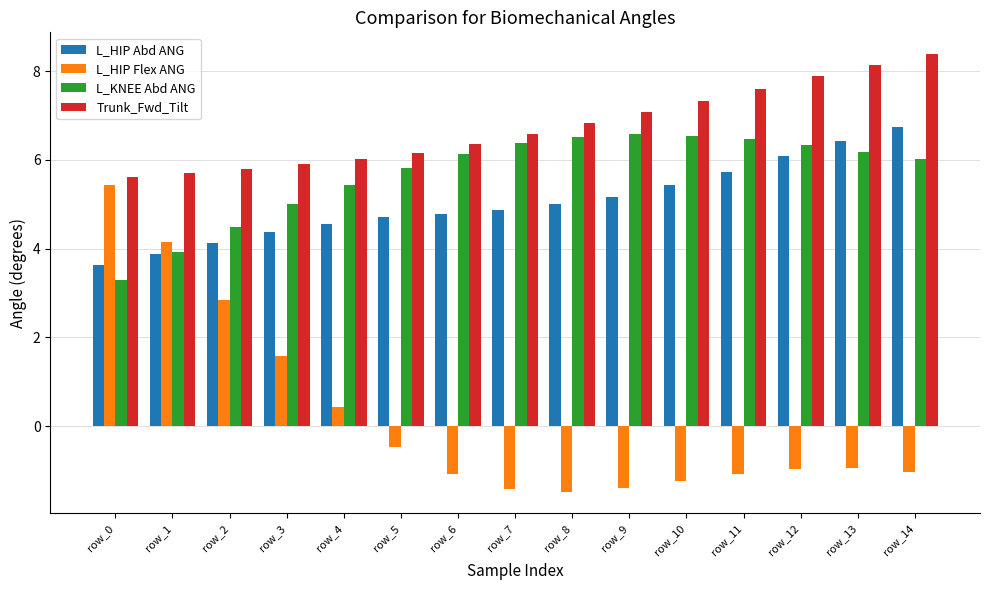

What is the maximum value shown in the chart?

8.4